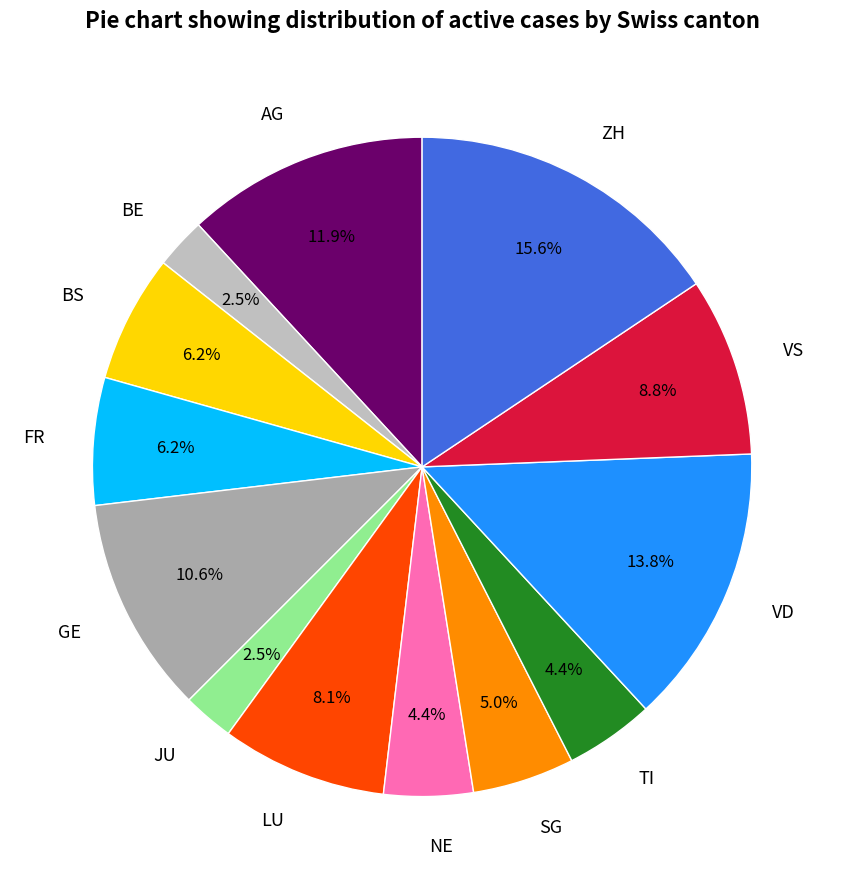

Combined, do VD and VS account for over 50%?

No